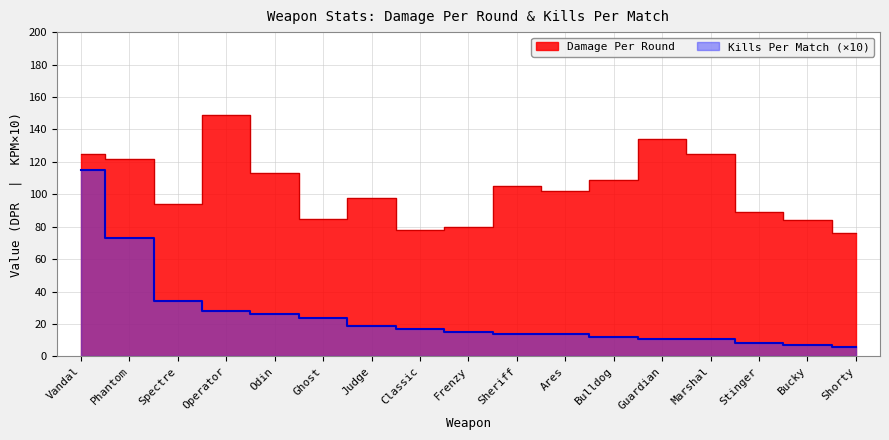

What are all the series names shown in the legend?

Damage Per Round, Kills Per Match